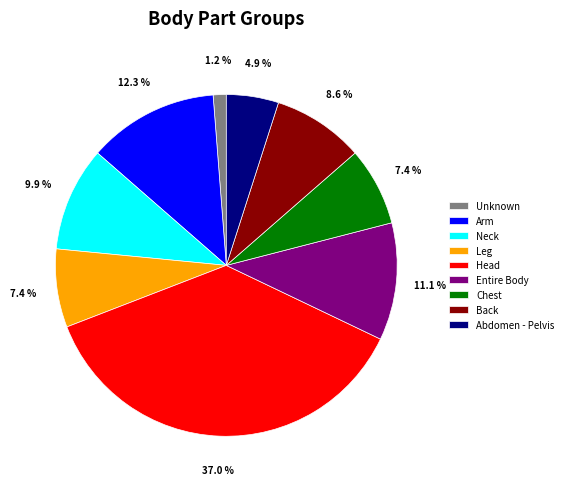

Is the sum of Abdomen - Pelvis and Neck greater than half?

No